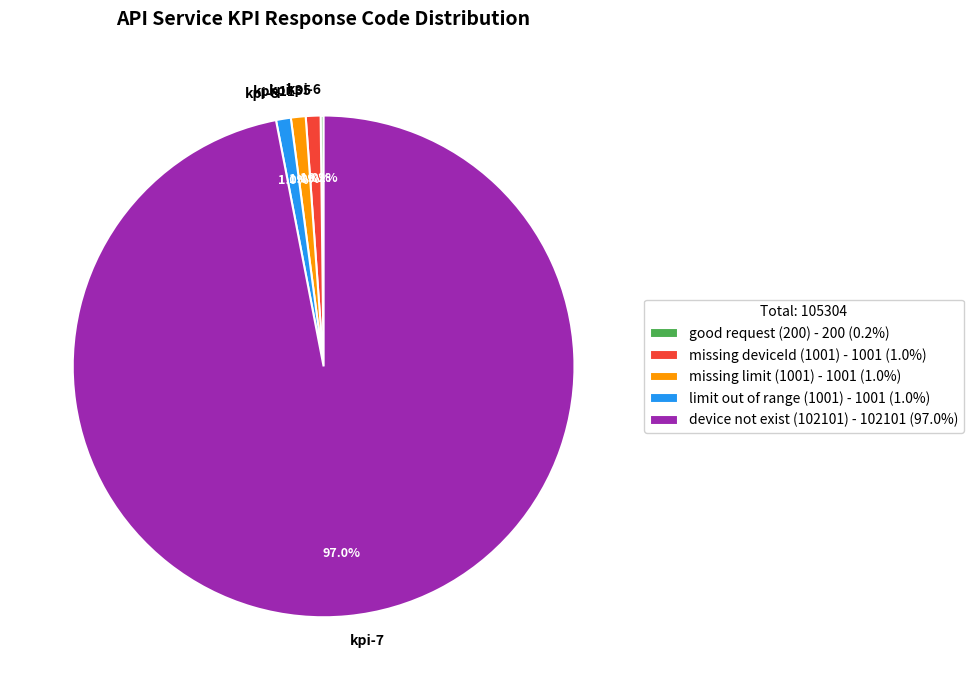

Which has a higher value, kpi-11 or kpi-7?

kpi-7